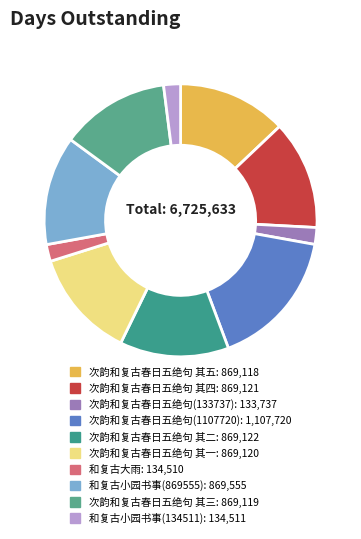

To the nearest percent, what portion does 和复古大雨 represent?

2%